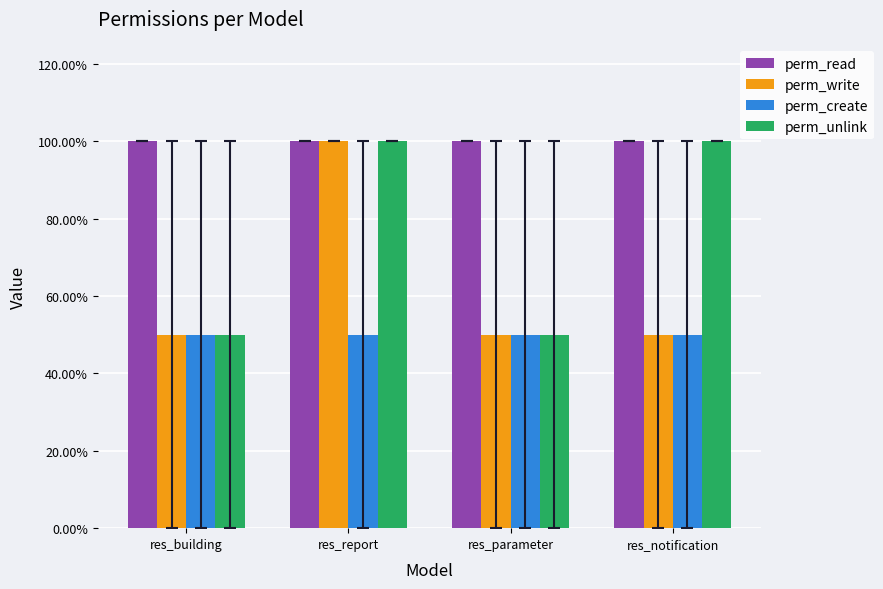

What is the average value of the perm_write series?

0.6